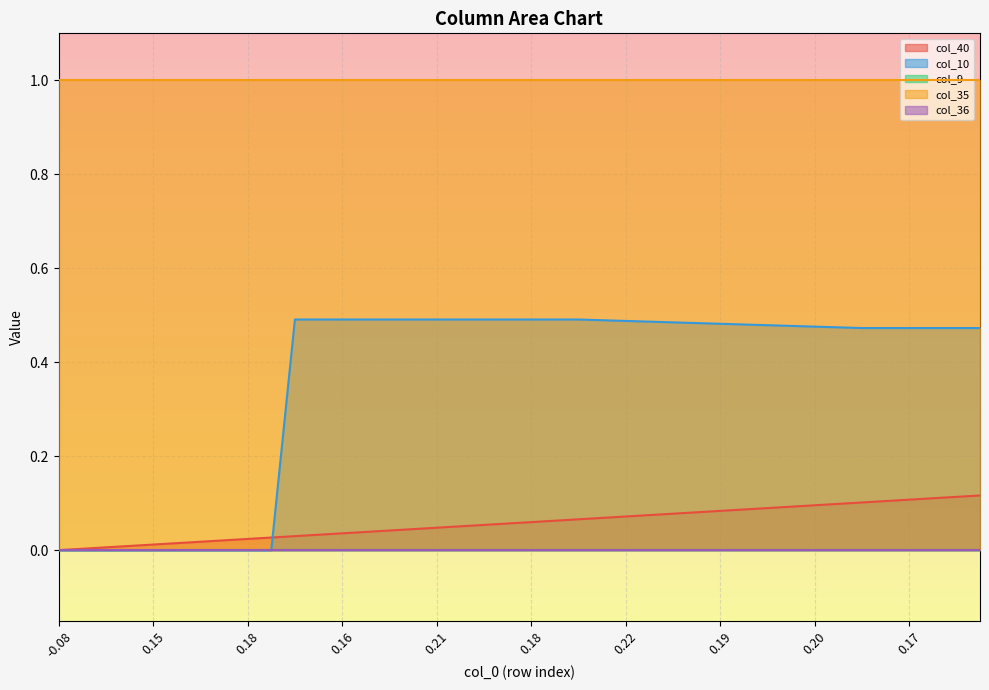

What is the average value of the col_40 series?

0.1